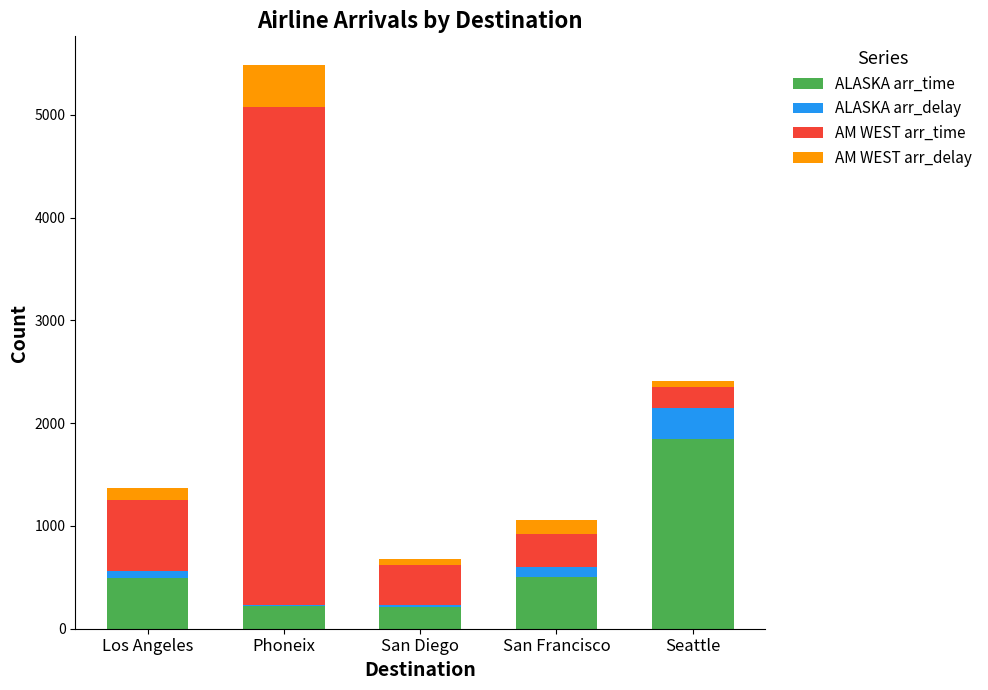

At which label does ALASKA arr_time reach its peak?

Seattle